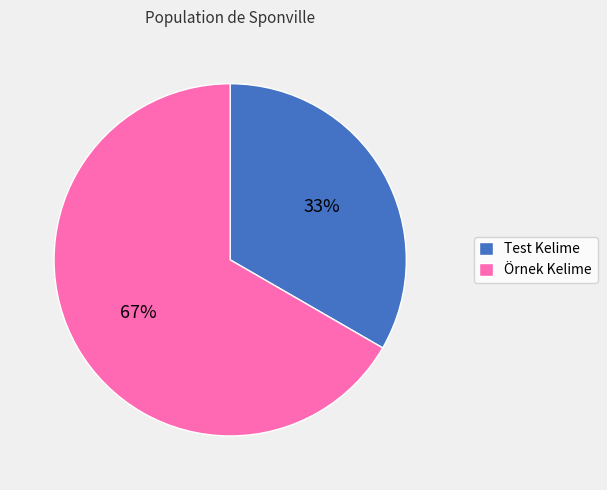

Which slice is the largest?

Örnek Kelime